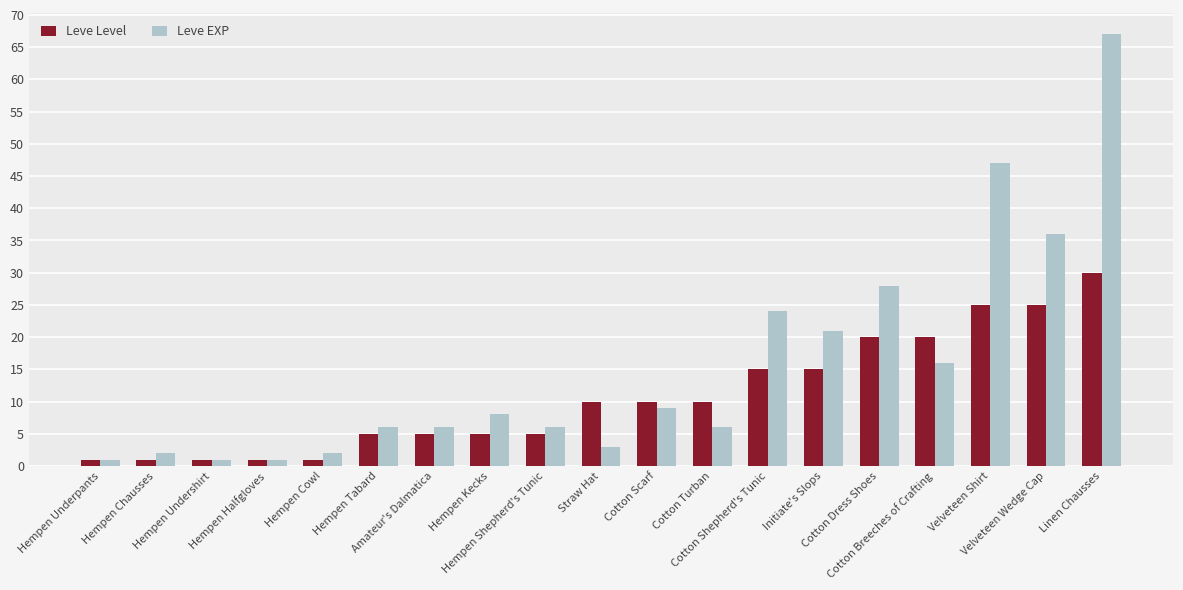

Does the chart contain stacked bars?

No